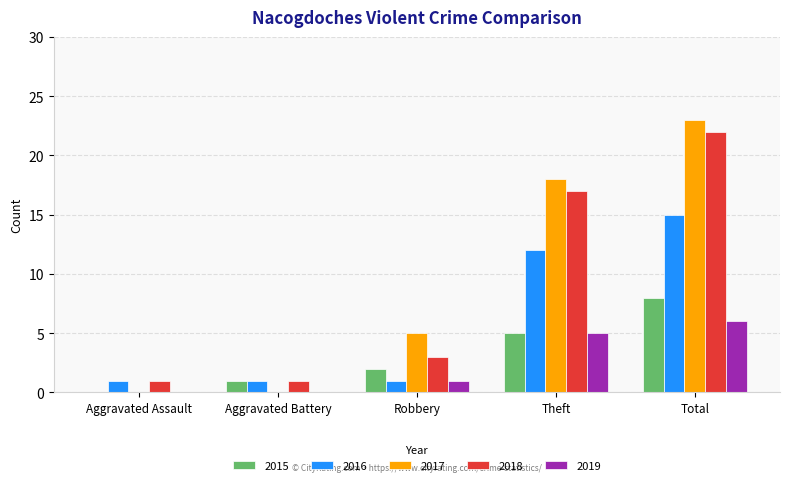

Between Aggravated Assault and Robbery, which series saw the biggest shift?

2017